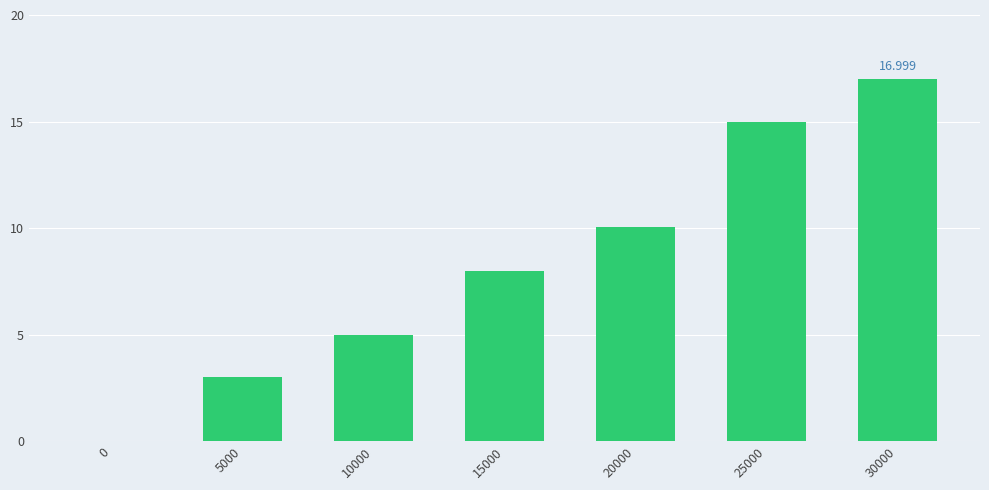

Reading right to left, what are all the values shown in this chart?

30000=17.0	25000=15.0	20000=10.0	15000=8.0	10000=5.0	5000=3.0	0=0.0